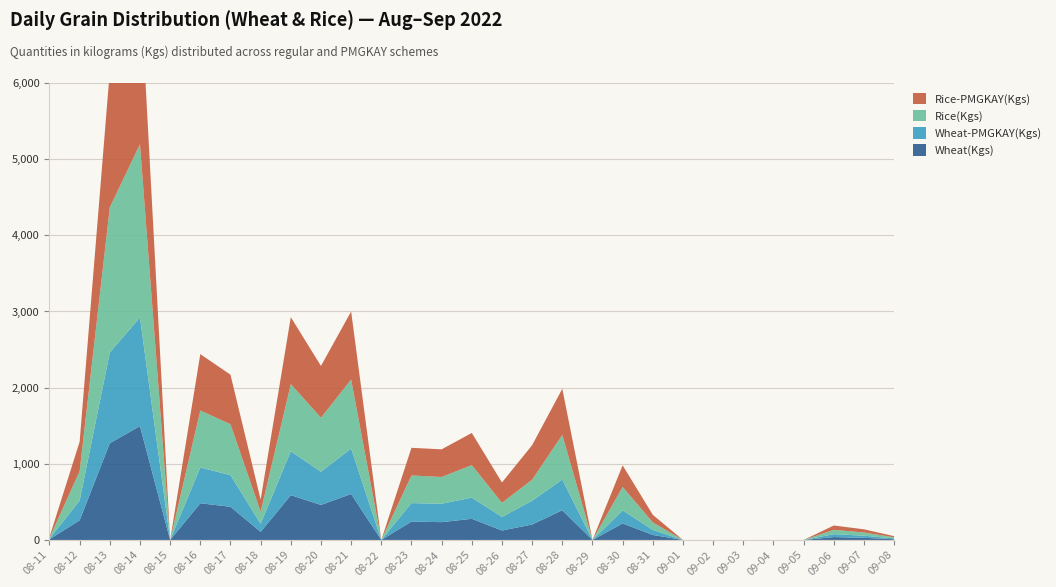

Reading left to right, list all the values displayed in this chart.

Wheat(Kgs): 8	258	1270	1495	0	482	436	106	588	460	604	0	242	234	278	124	203	390	0	217	66	0	0	0	0	0	38	28	10
Wheat-PMGKAY(Kgs): 8	258	1192	1427	0	470	415	106	577	435	596	0	242	242	278	178	312	404	0	171	66	0	0	0	0	0	38	28	10
Rice(Kgs): 10	387	1905	2275	0	748	669	159	882	710	906	0	363	351	427	186	277	585	0	308	99	0	0	0	0	0	57	42	15
Rice-PMGKAY(Kgs): 12	387	1788	2161	0	740	650	159	878	680	894	0	363	363	422	267	453	606	0	284	99	0	0	0	0	0	57	42	15